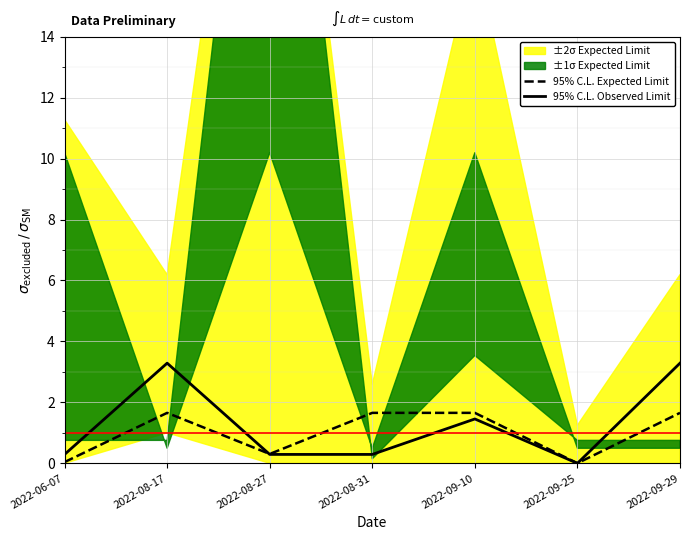

What is the difference between the second highest and second lowest values in the 95% C.L. Expected Limit series?

1.6